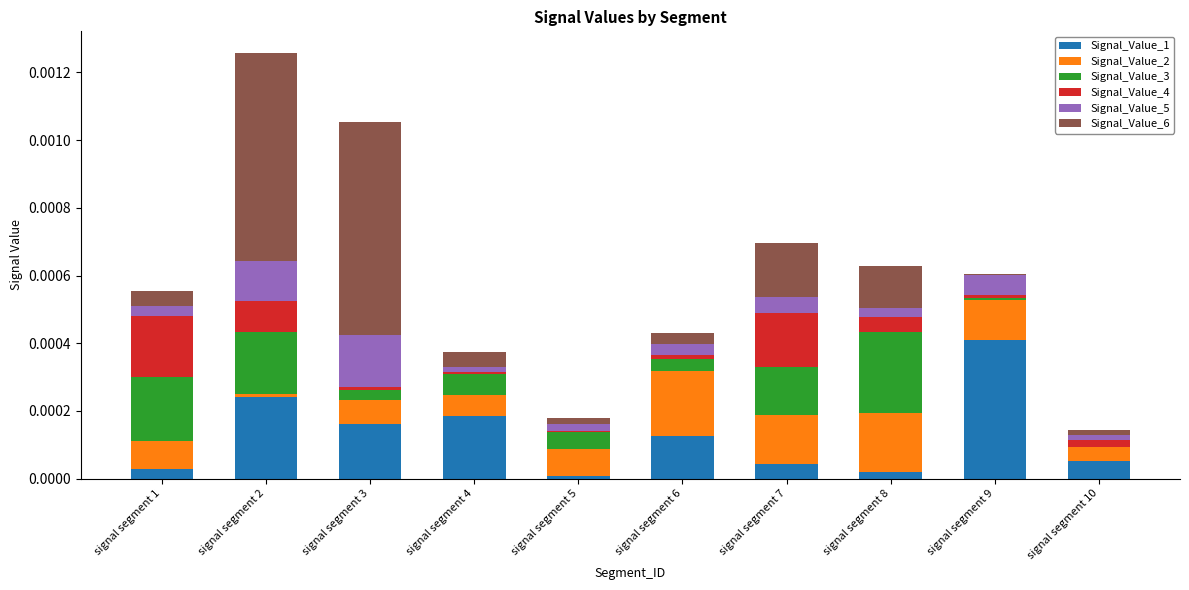

At which category is the sum across all series the highest?

signal segment 2